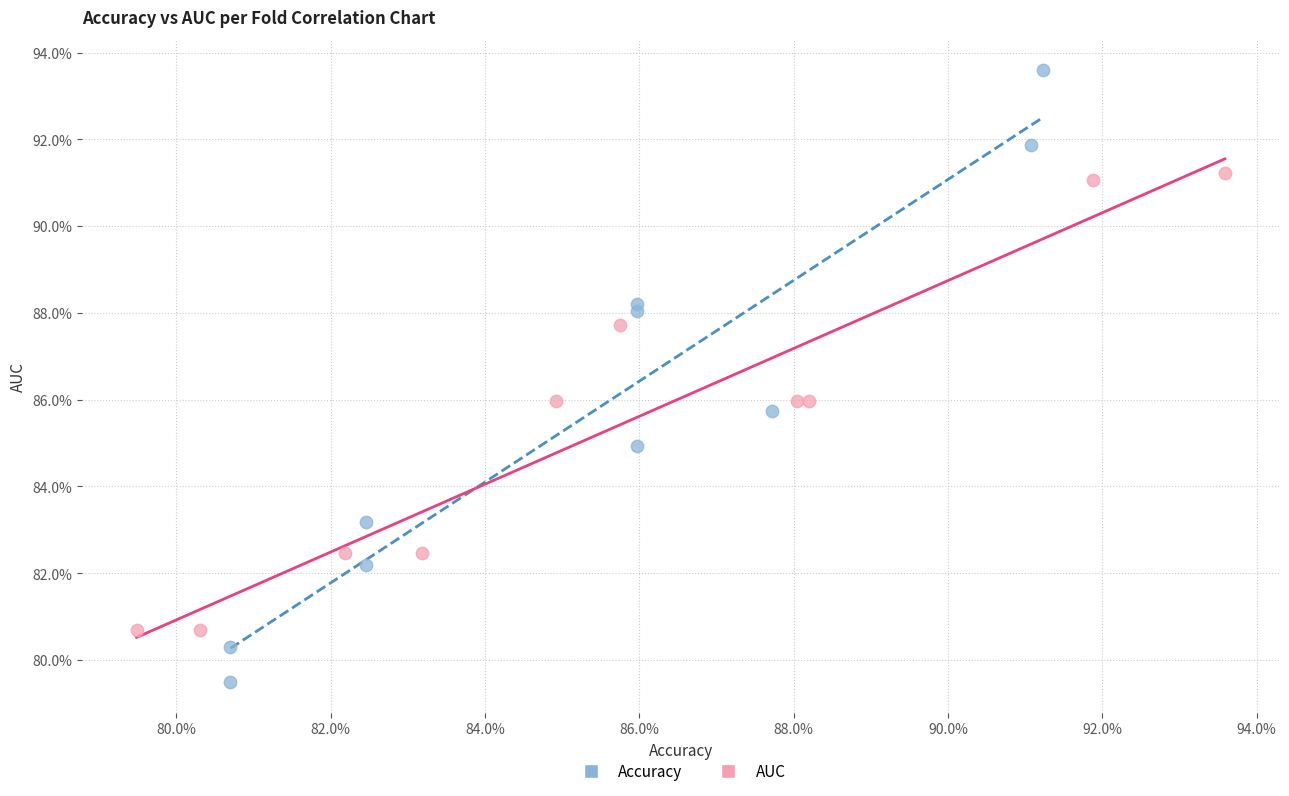

Which series has the largest Y range (max minus min)?

Accuracy